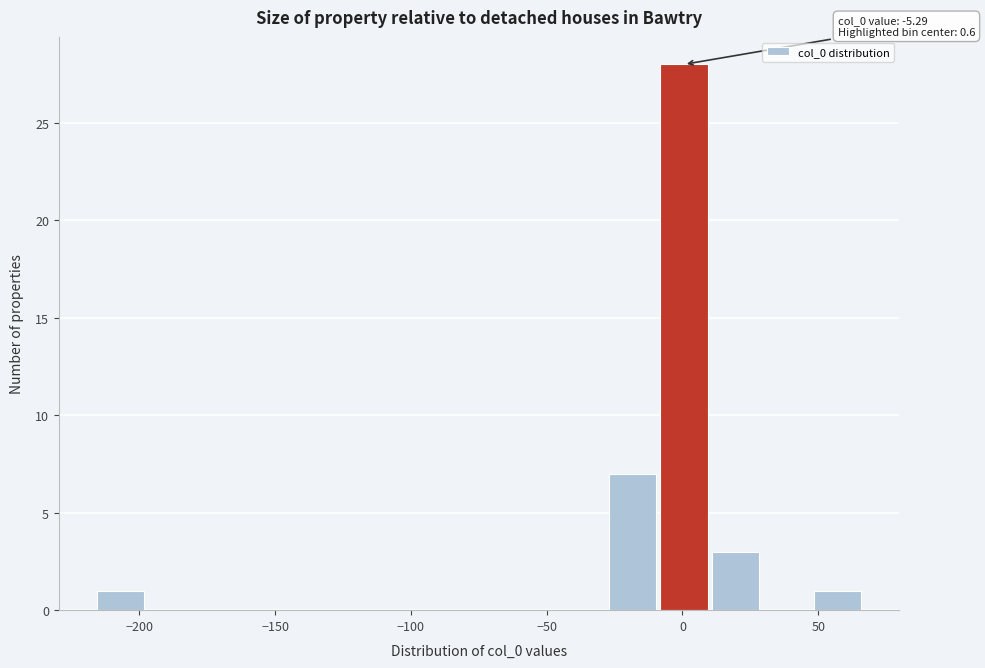

Around what value on the x-axis is the tallest bar? Give the approximate position of its centre, as read against the axis.

0